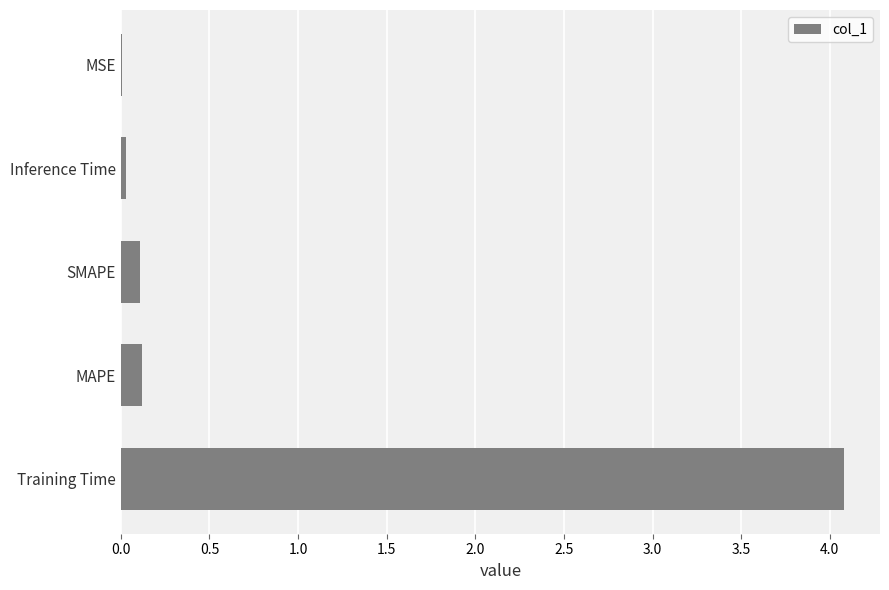

What is the sum of all values?

4.3